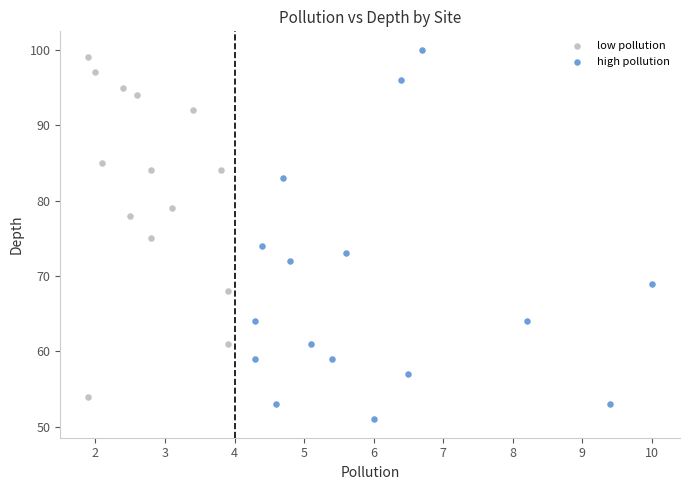

Which series has the widest spread of Y values?

high pollution